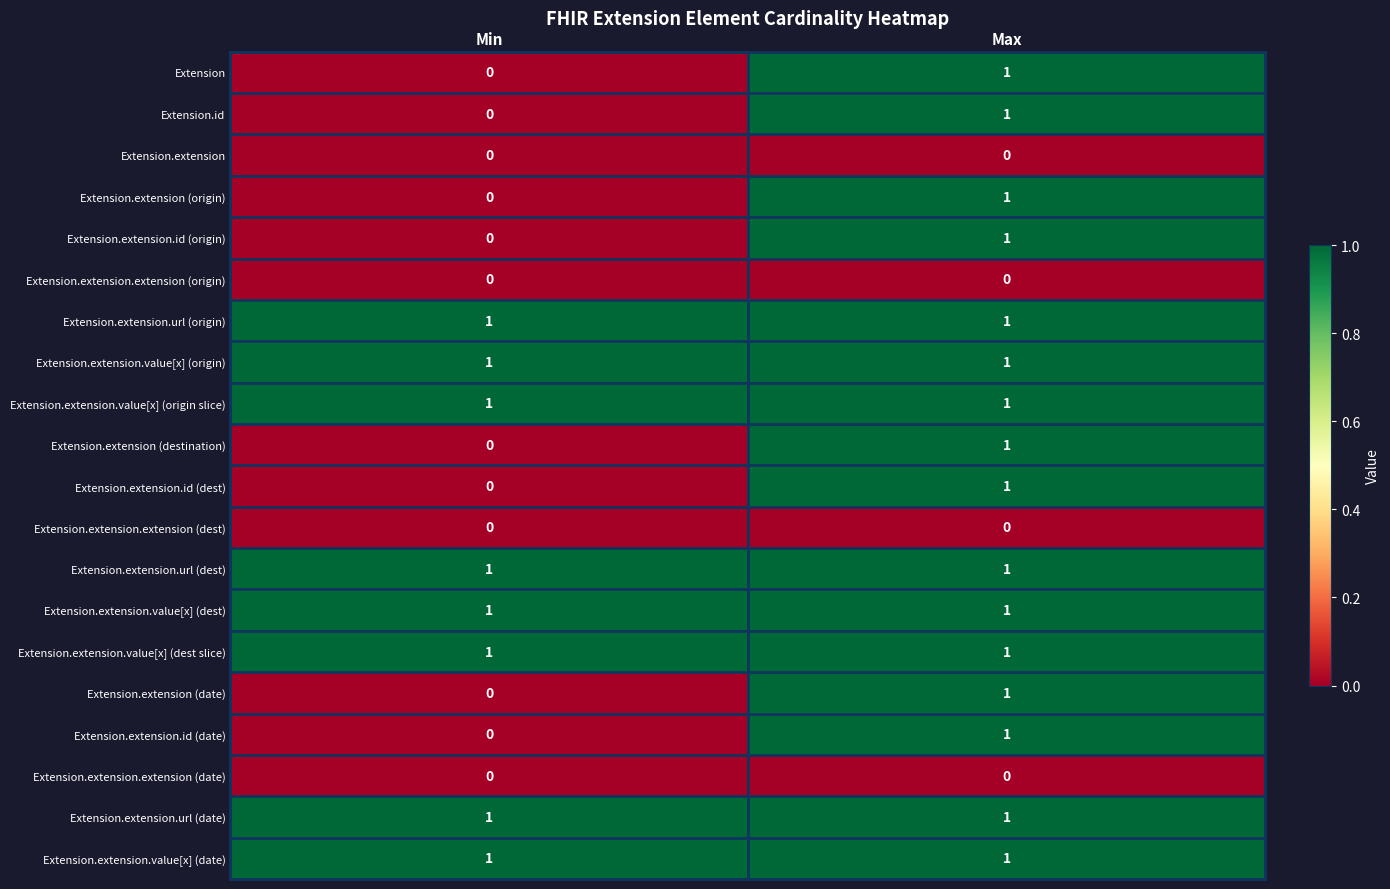

What is the total value across all series at Max?

16